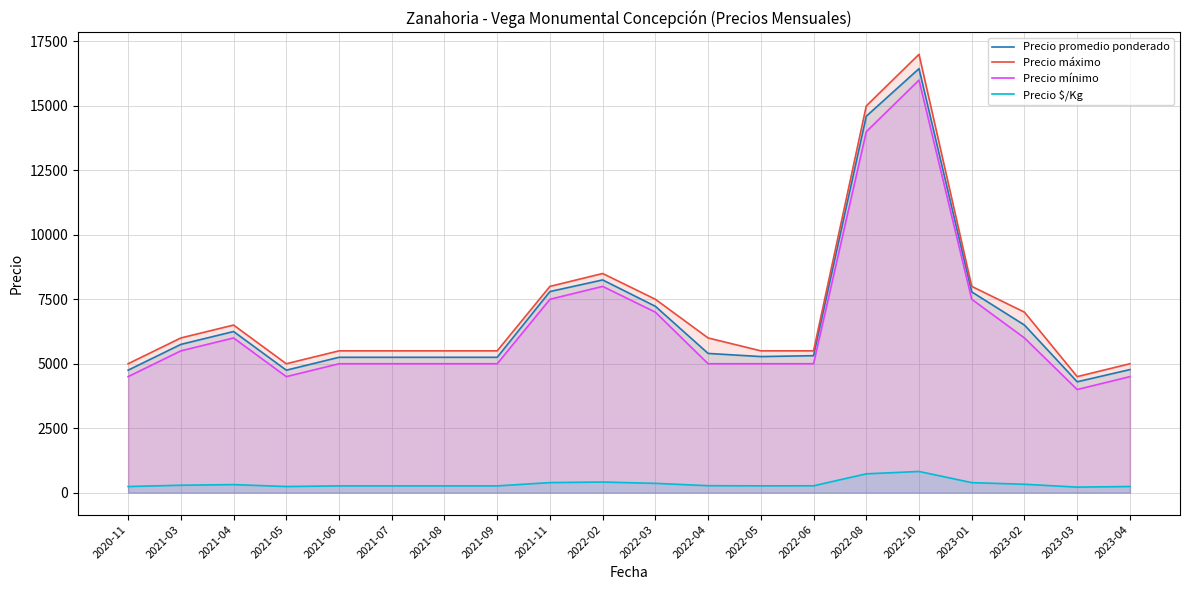

What is the difference between the maximum and minimum values in the Precio máximo series?

12500